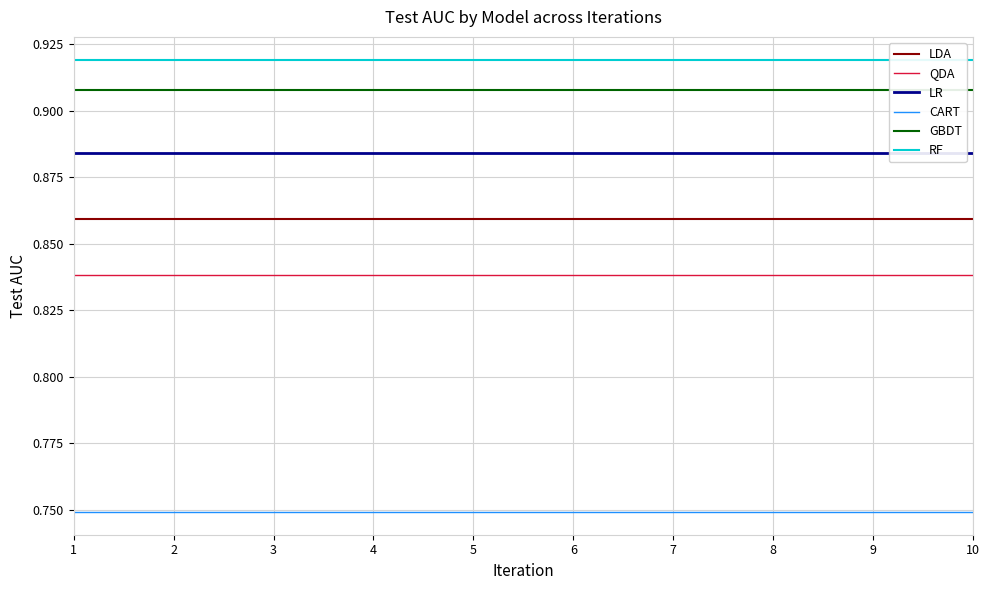

At 5, list the series in order from largest to smallest.

RF, GBDT, LR, LDA, QDA, CART